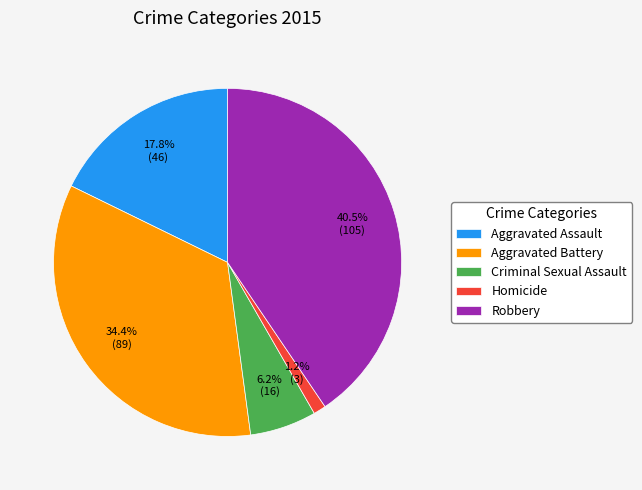

Count the number of slices in the pie.

5